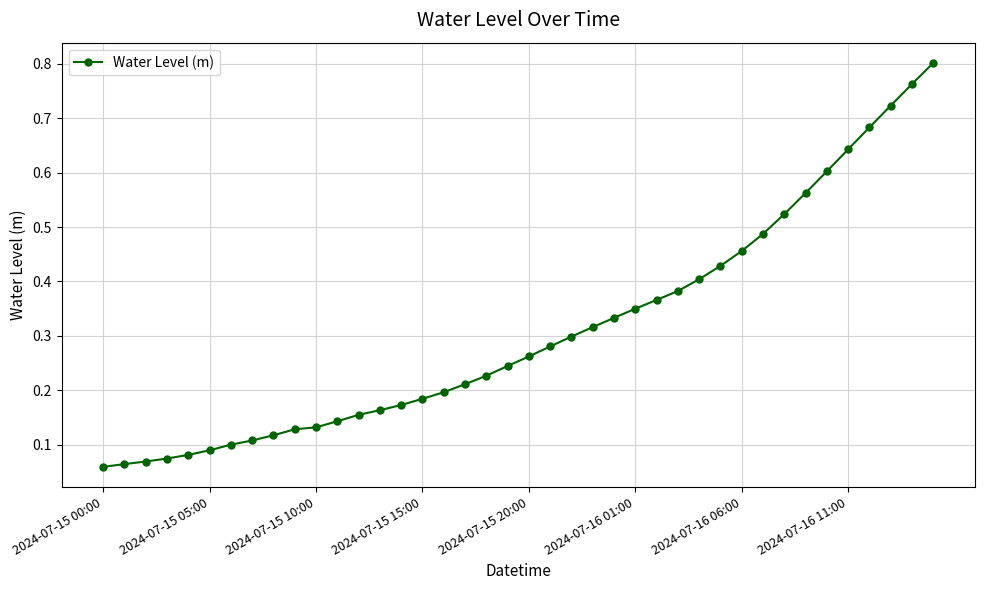

Does the chart have visible grid lines?

Yes